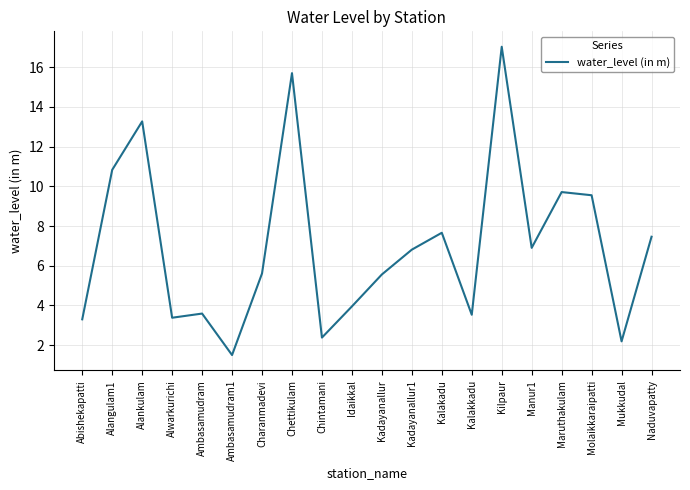

How many interior local peaks (higher than both neighbors) does the data have?

6